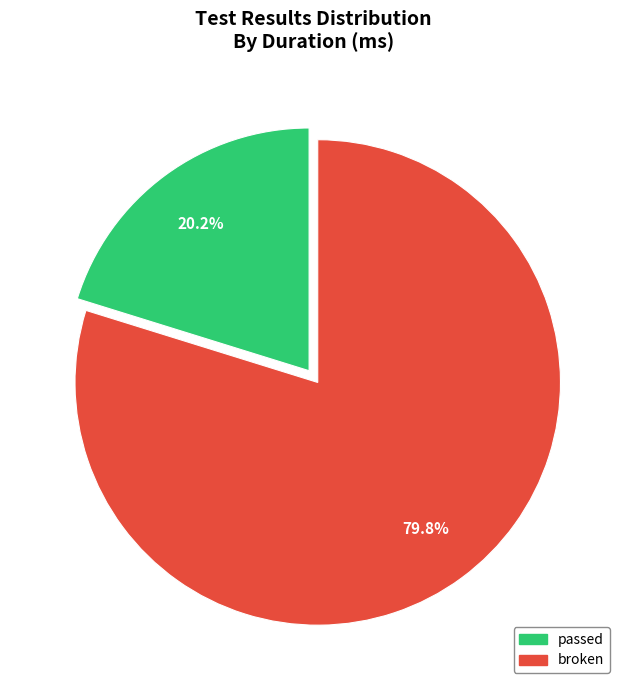

Do broken and passed together represent more than half of the pie?

Yes